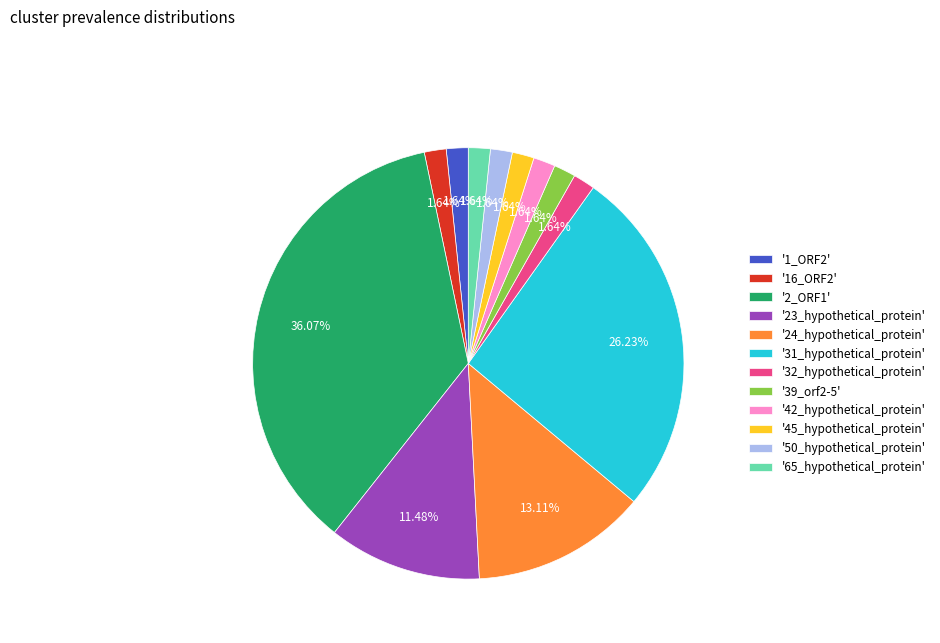

Is there a majority slice in this chart?

No